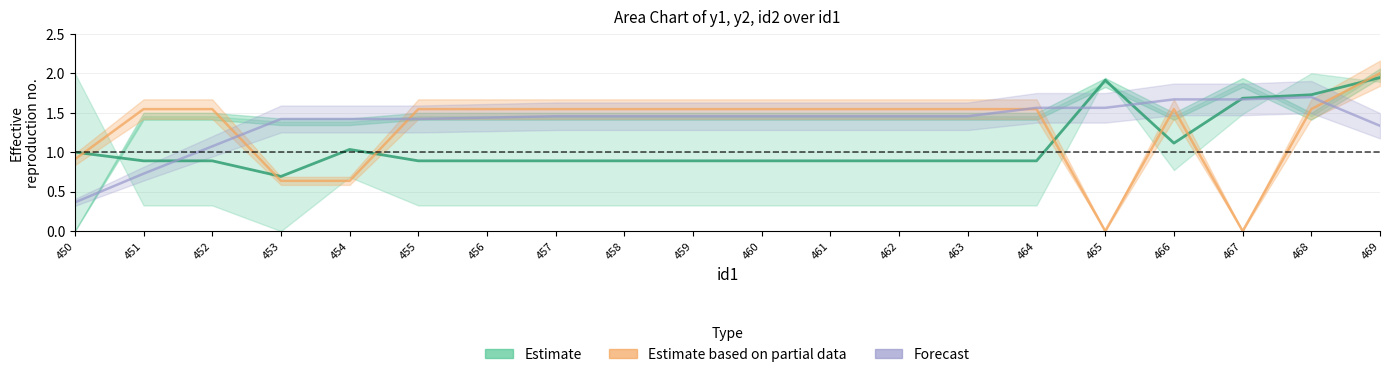

How many lines are shown in the chart?

3